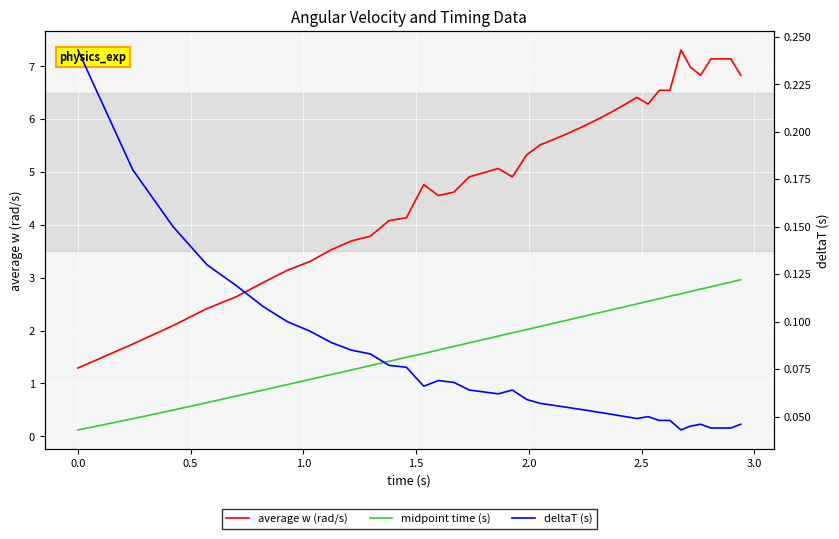

How many lines are shown in the chart?

3